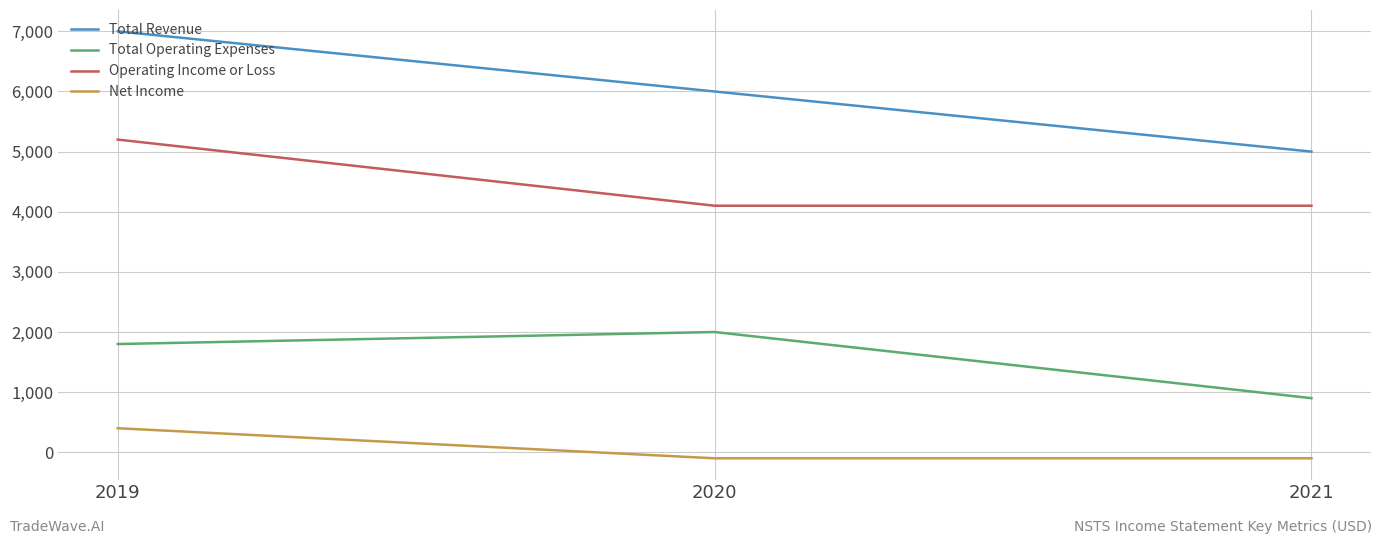

Which series changed the most between 2019 and 2020?

Operating Income or Loss